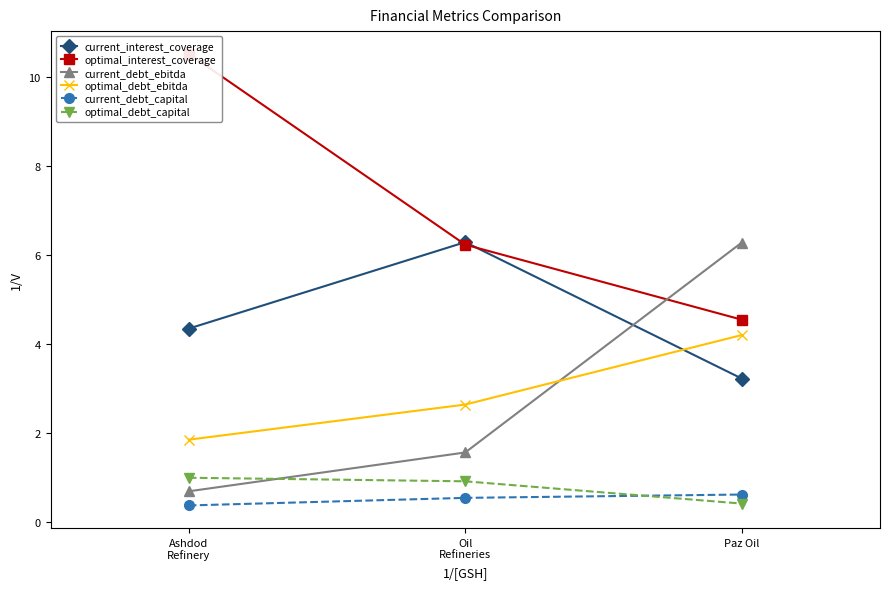

What are all the series names shown in the legend?

current_interest_coverage, optimal_interest_coverage, current_debt_ebitda, optimal_debt_ebitda, current_debt_capital, optimal_debt_capital